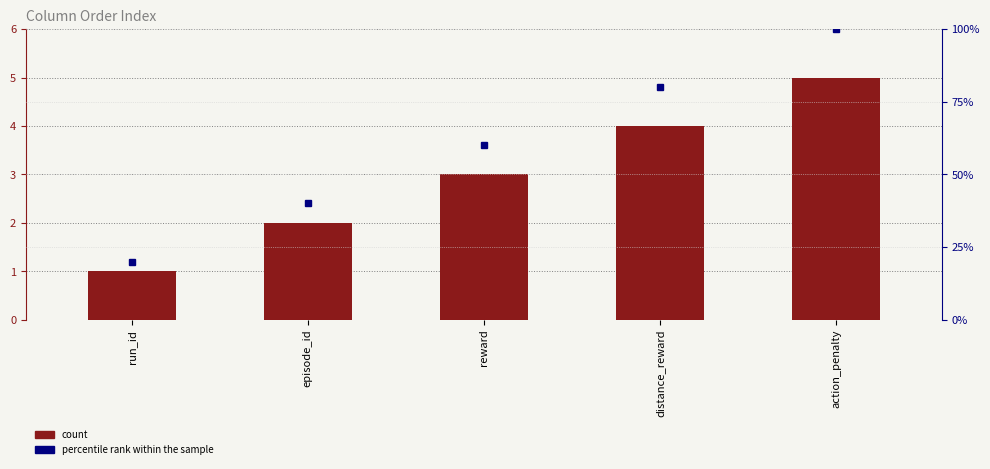

At how many categories does at least one series exceed 67?

2